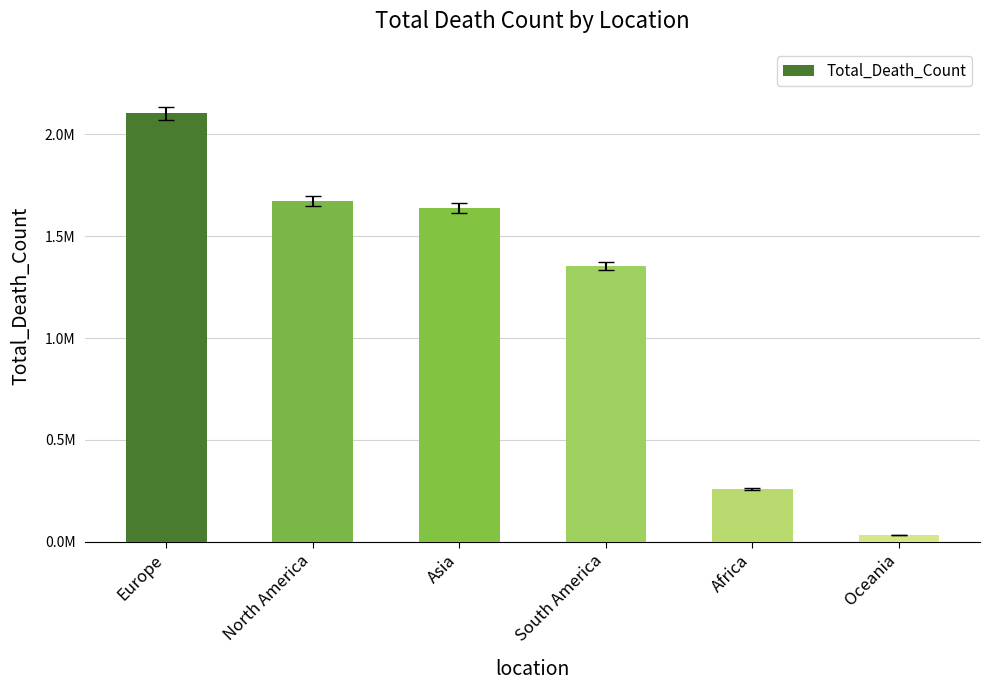

List the labels in order of value, smallest first.

Oceania, Africa, South America, Asia, North America, Europe